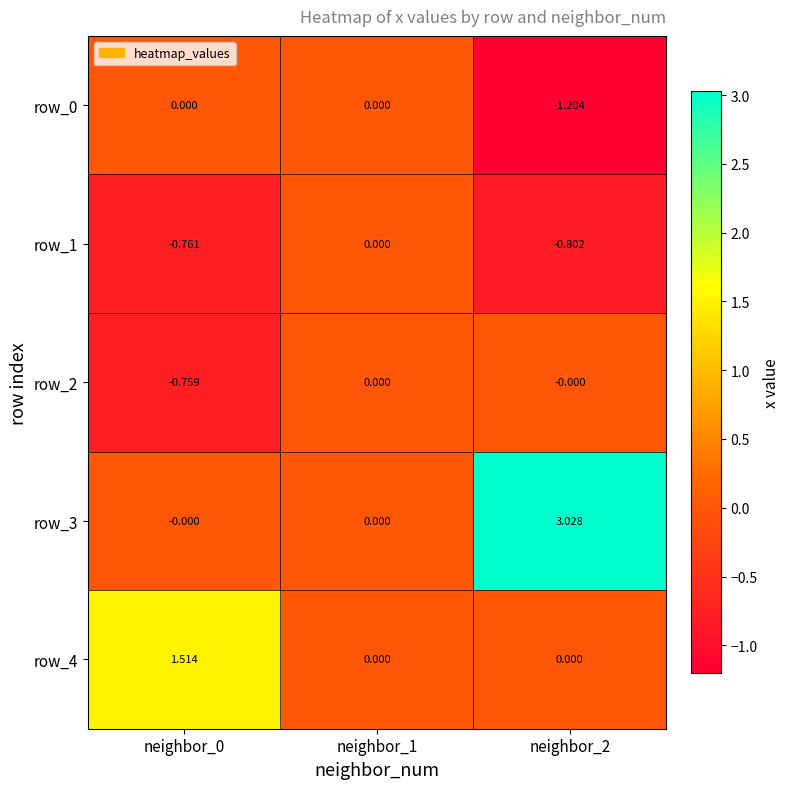

At which category is the sum across all series the highest?

neighbor_2